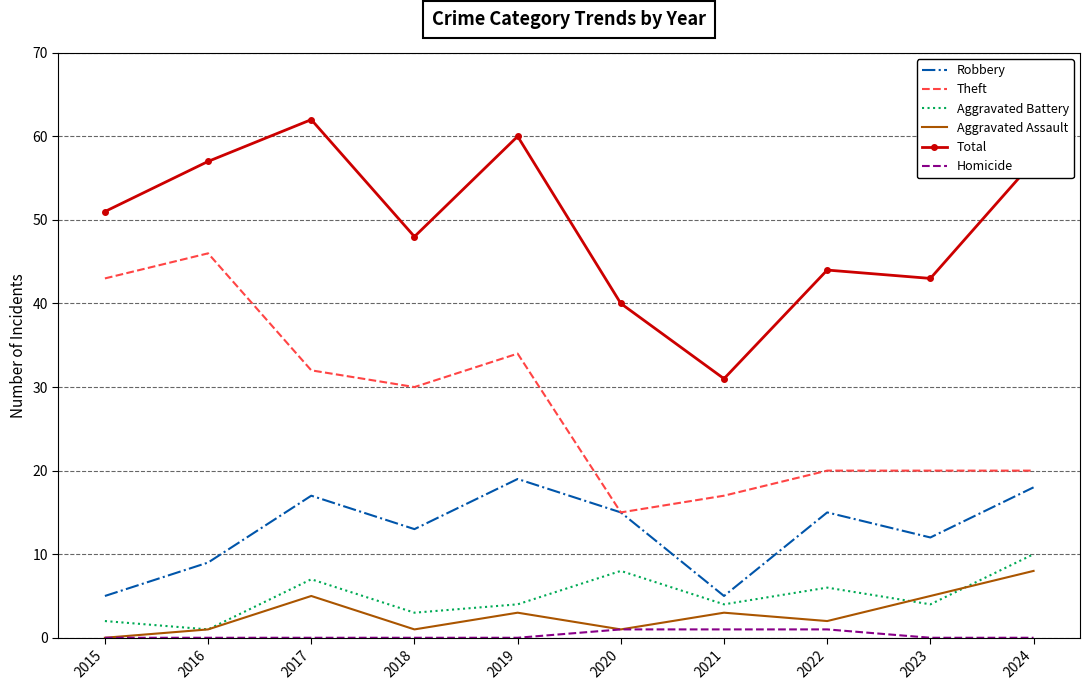

What is the maximum value for Aggravated Assault?

8